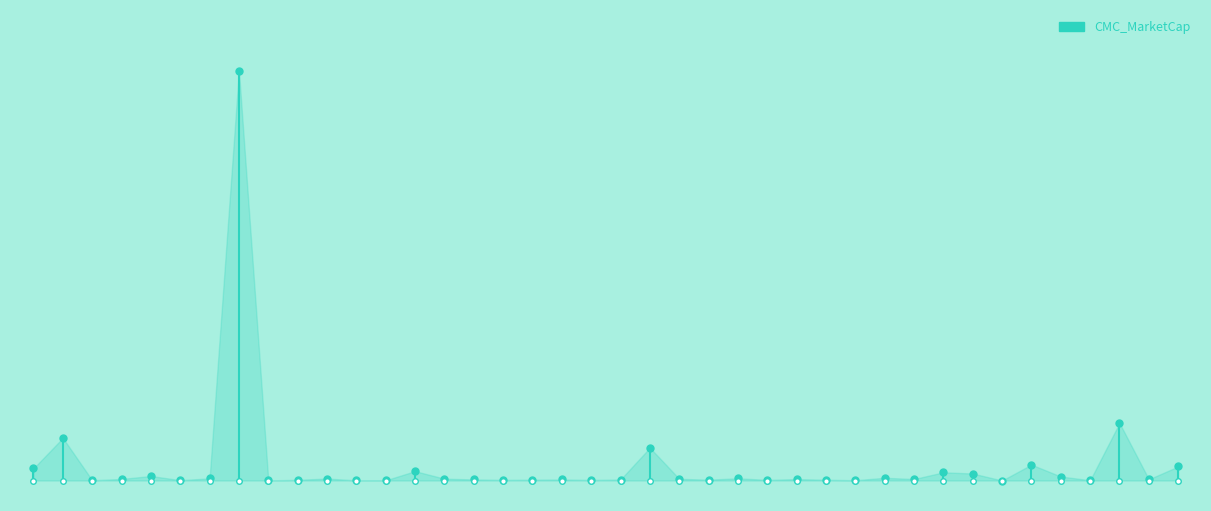

How many lines are shown in the chart?

1